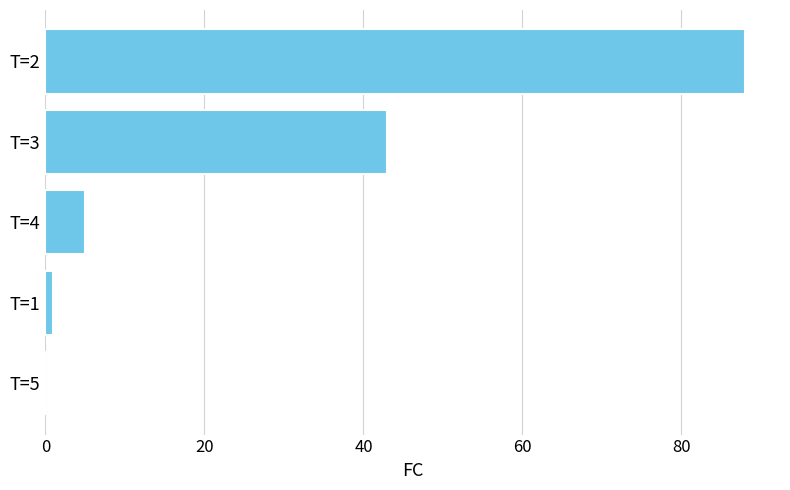

Reading top to bottom, transcribe all the data shown in this chart.

T=2=88	T=3=43	T=4=5	T=1=1	T=5=0